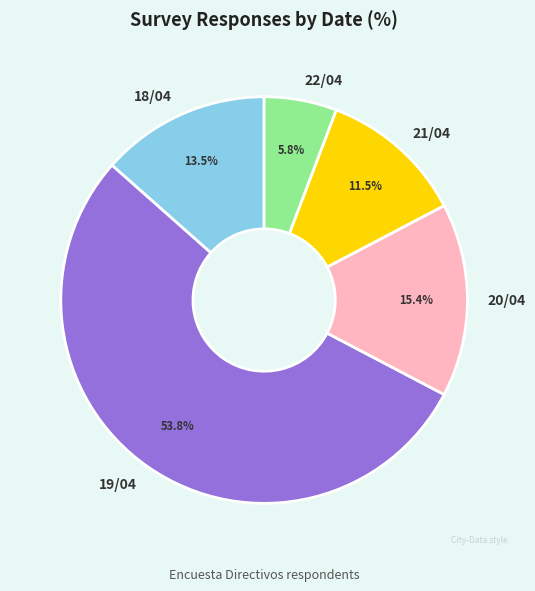

Combined, what portion of the pie is 21/04 and 20/04?

26.9%